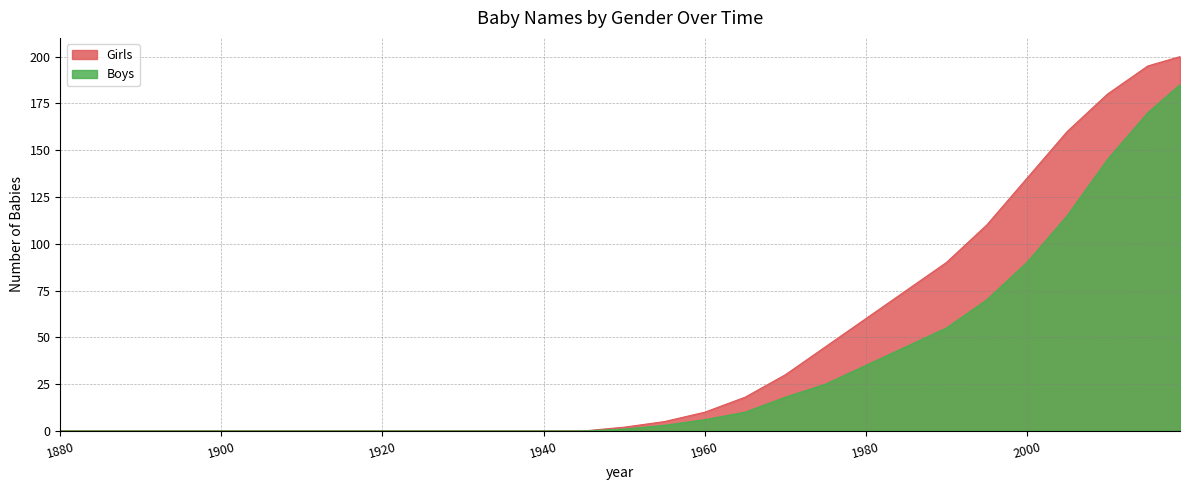

Between 1920 and 1885, which is larger?

1920